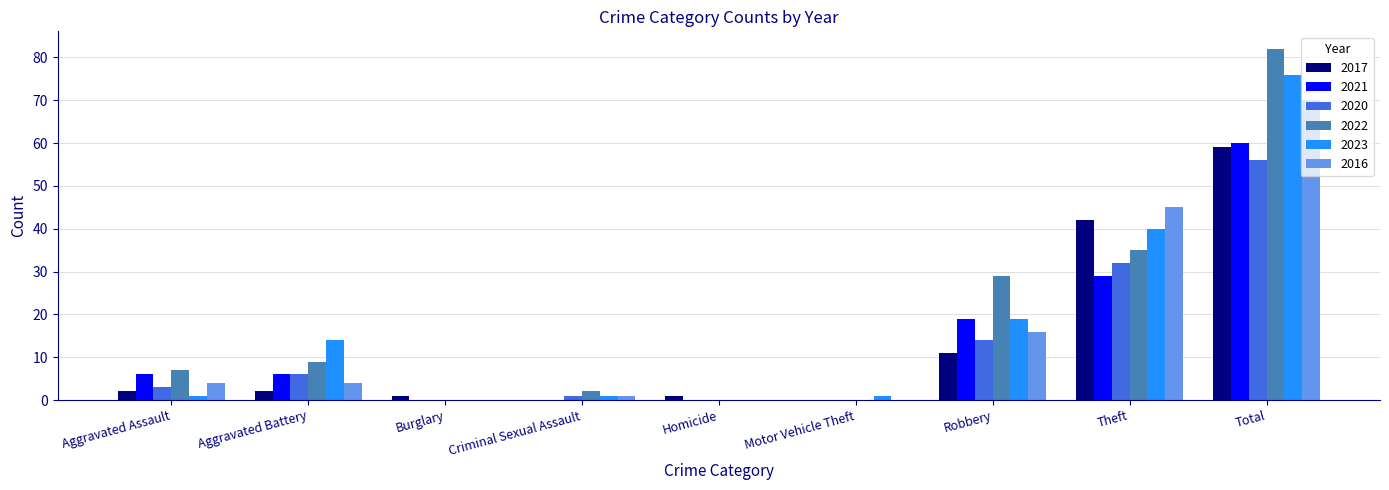

What is the difference between the 2023 values at Theft and Motor Vehicle Theft?

39